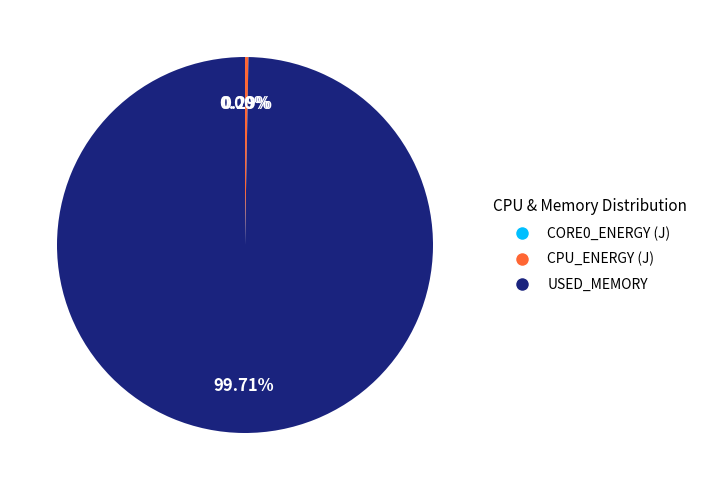

Does USED_MEMORY represent more than half of the total?

Yes